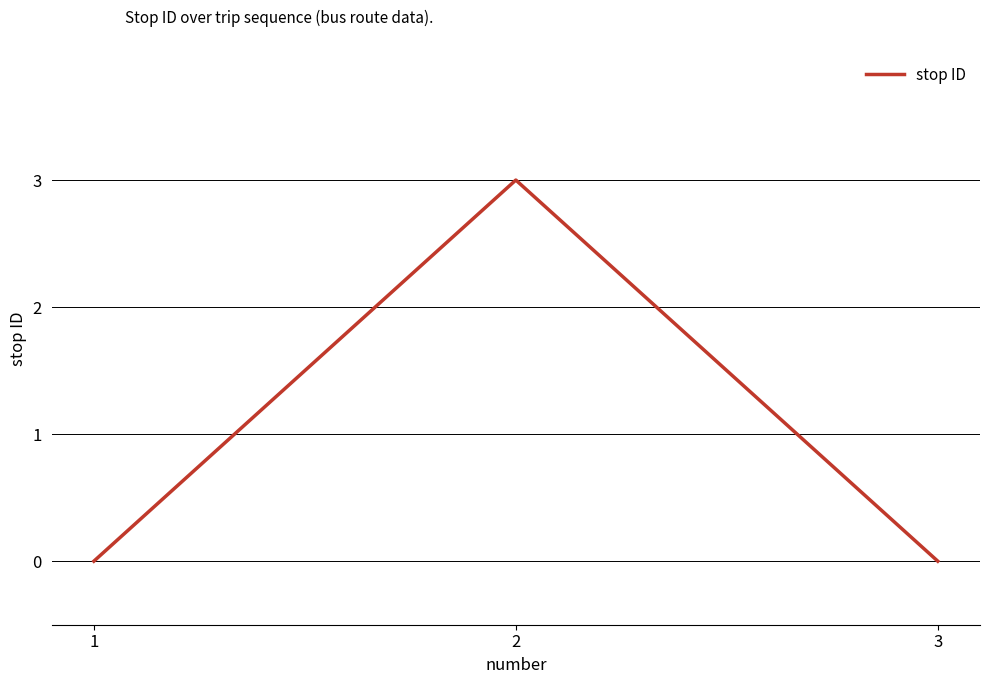

What is the maximum value shown in the chart?

3